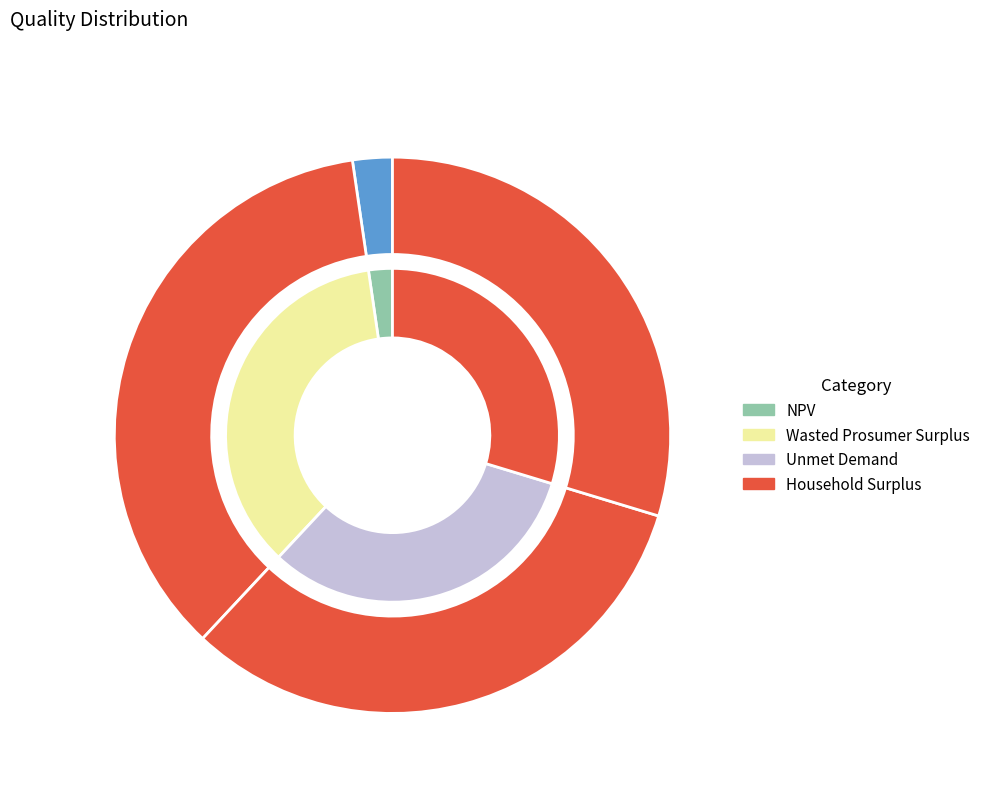

Is there any slice that represents more than half of the pie?

No